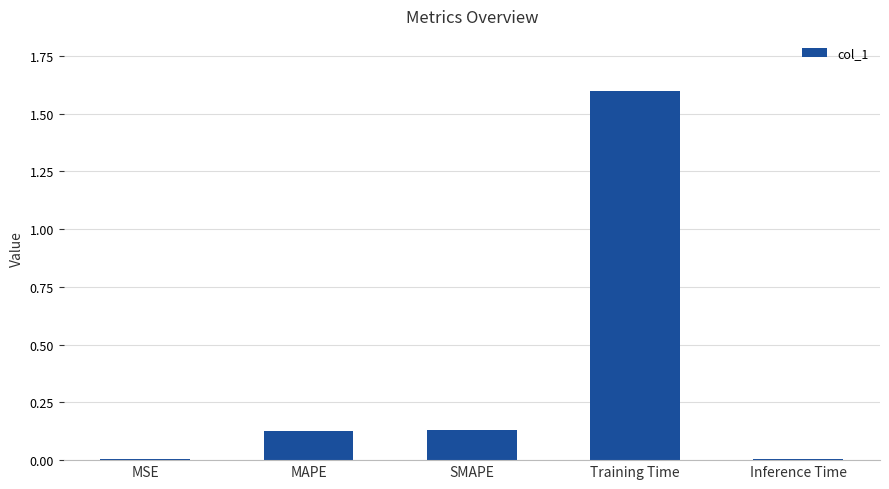

What is the label of the 3rd bar from the right?

SMAPE